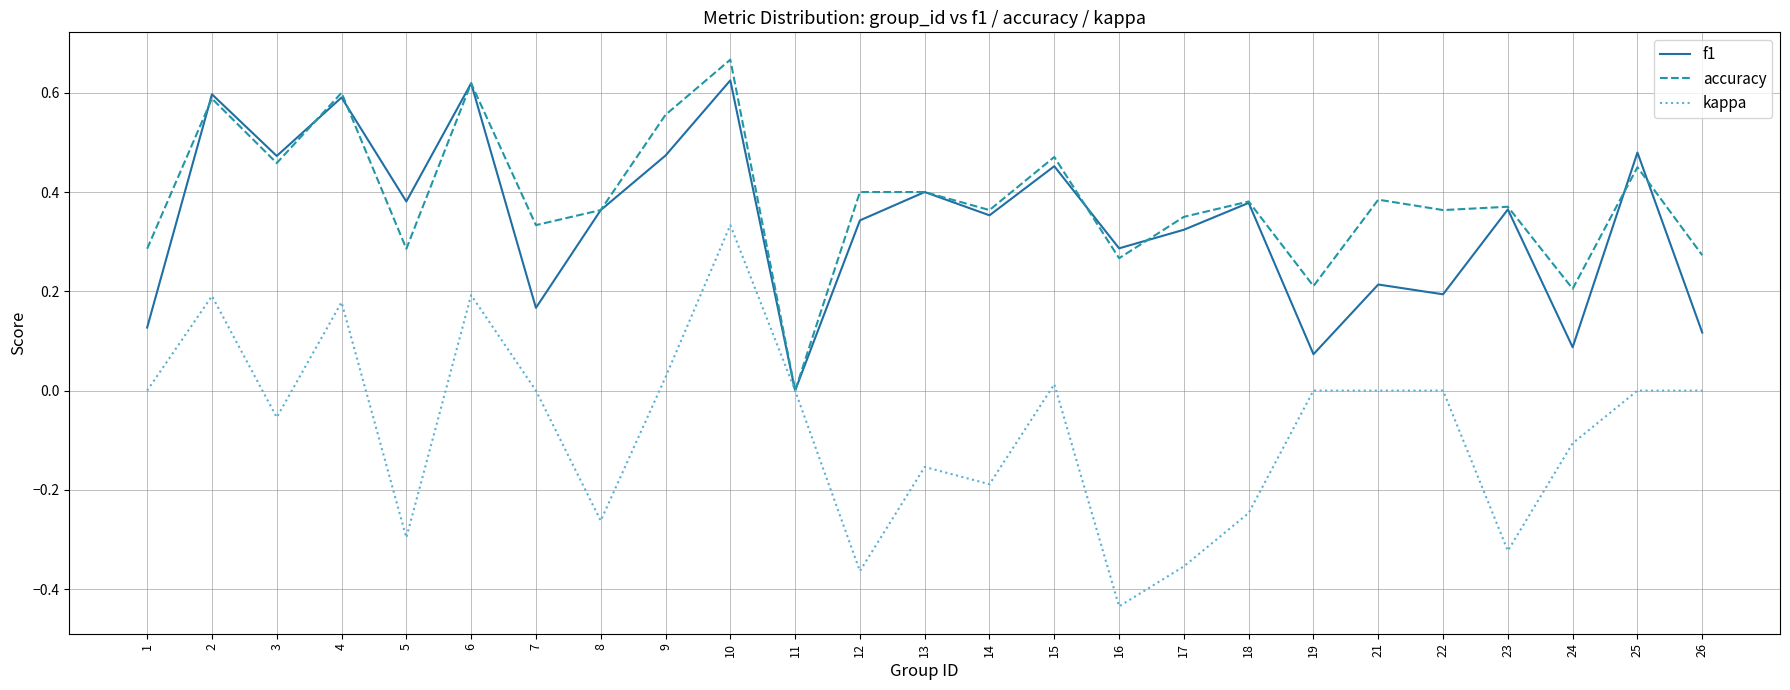

At which category does the chart reach its peak across all series?

10